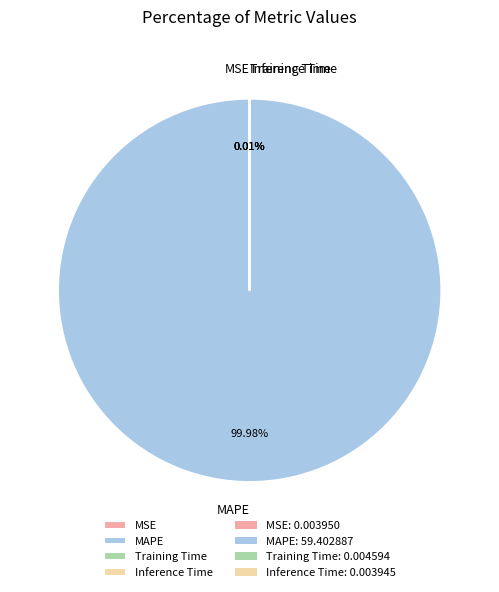

What is the largest slice in the pie chart?

MAPE